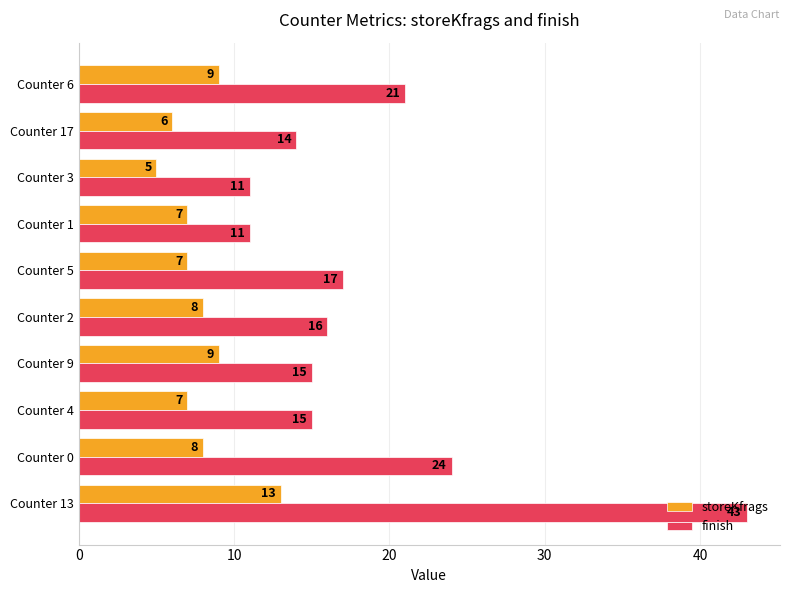

What is the average value of the storeKfrags series?

8